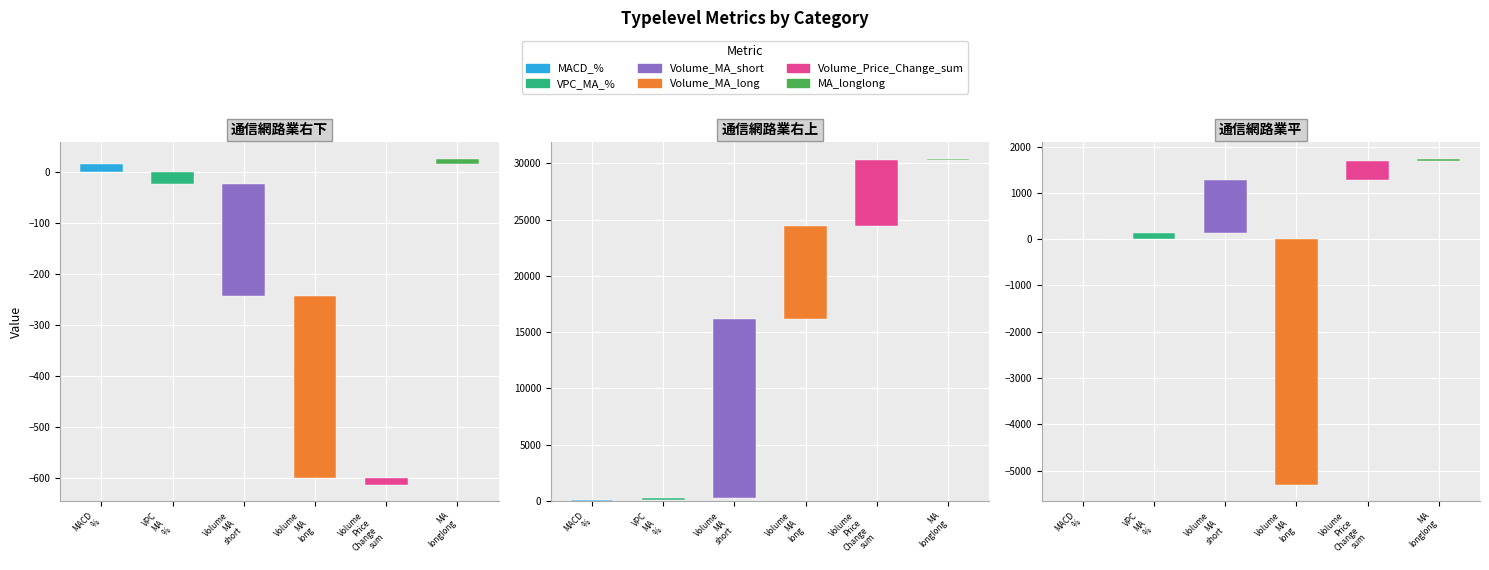

What position from the right is 通信網路業右下?

3